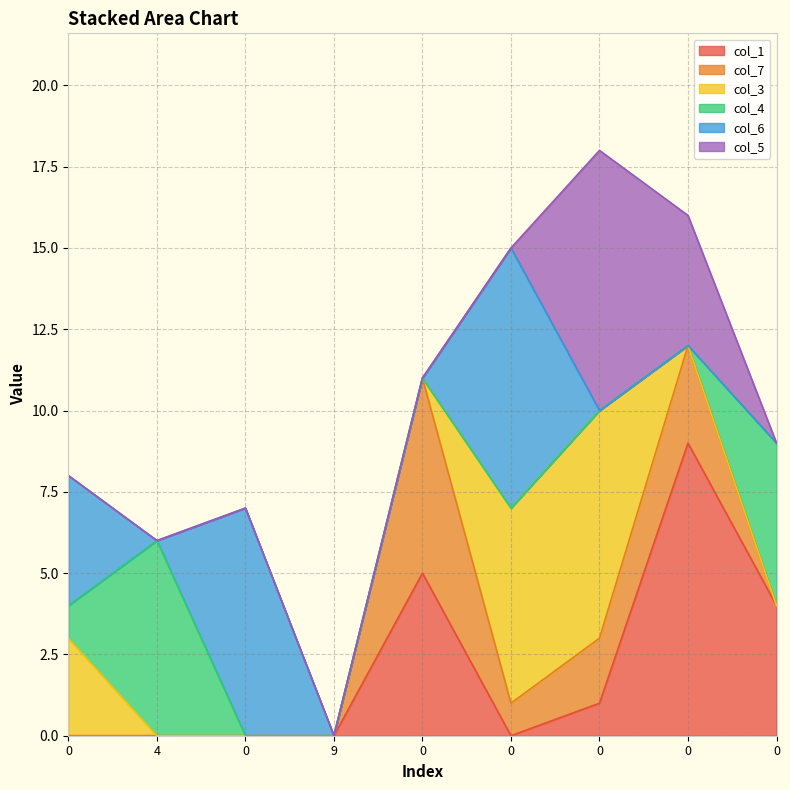

Which series changed the most between 4 and 0?

col_1